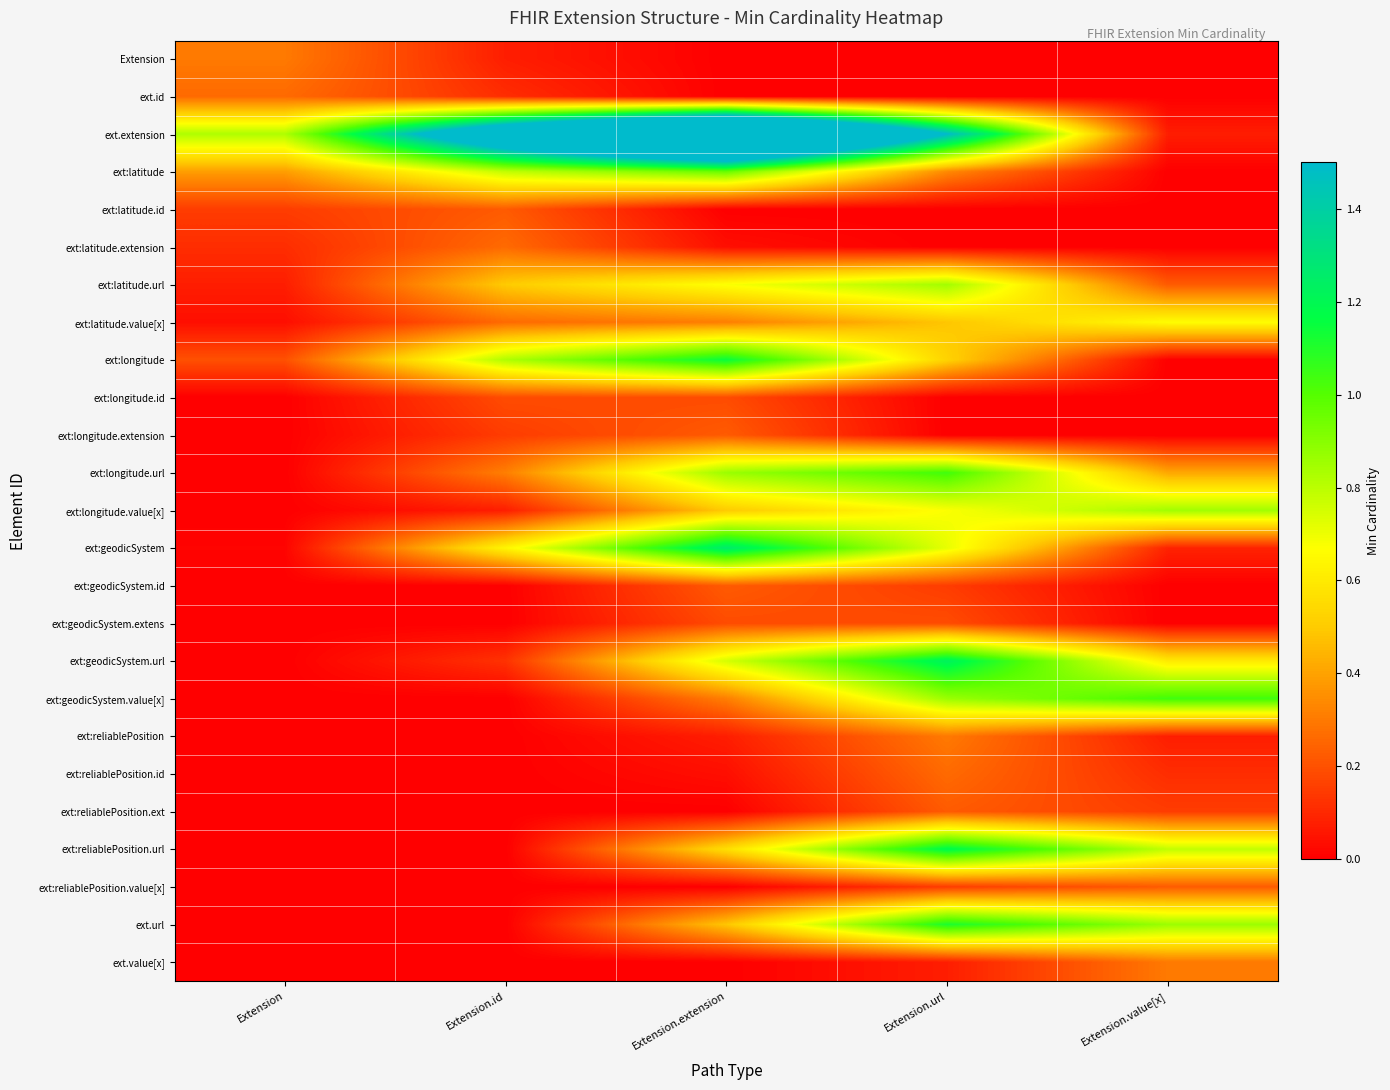

Which series has the largest total across all categories?

ext.extension